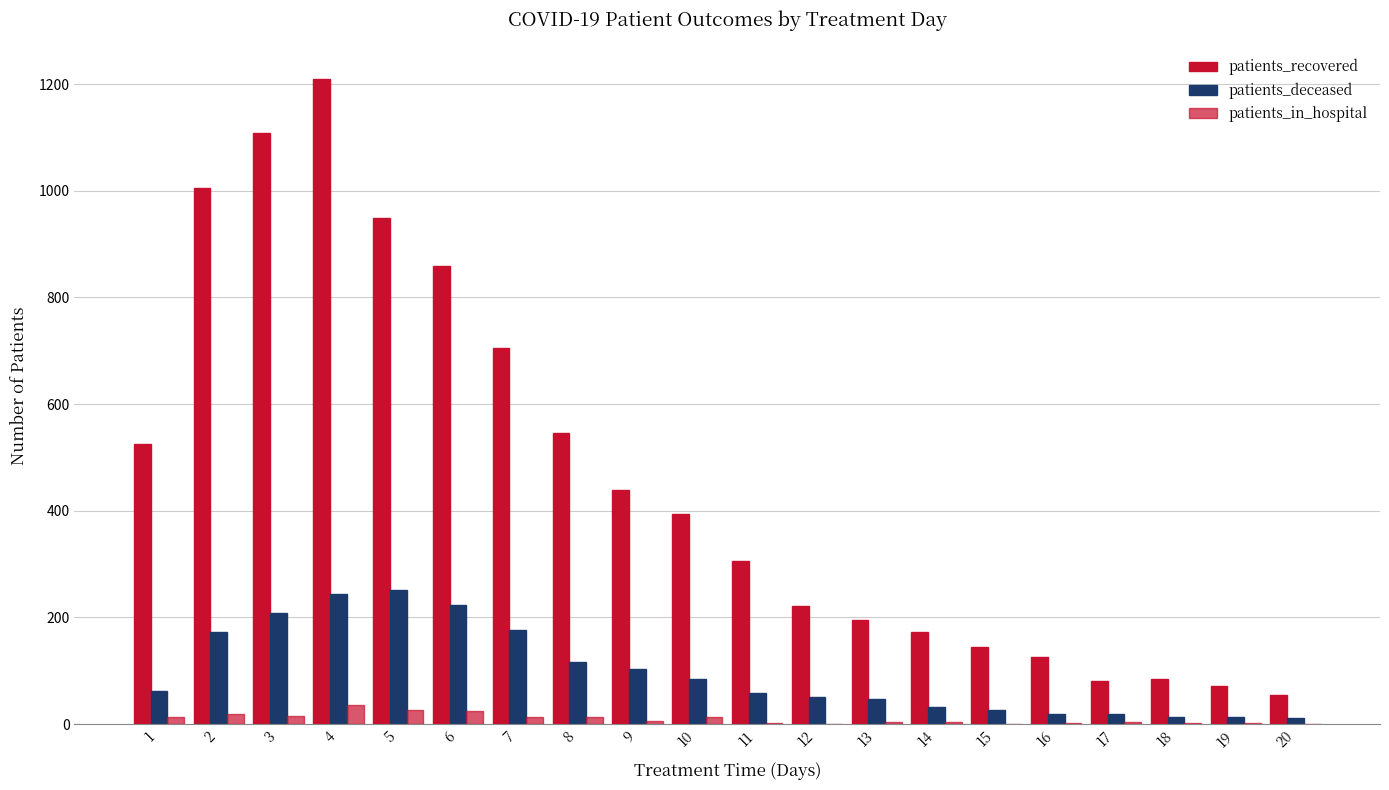

How many series are shown in this chart?

3